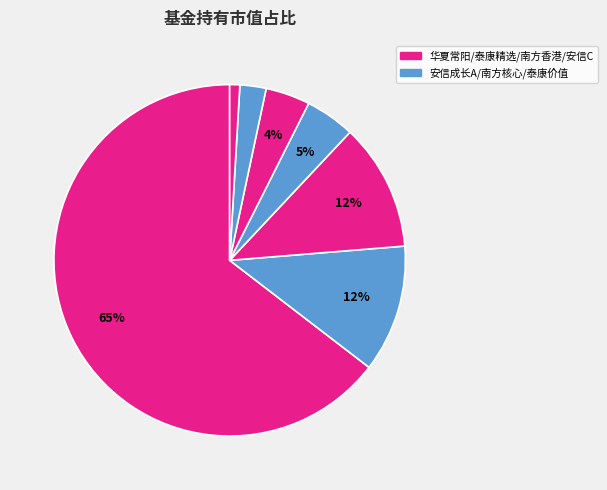

Count the number of slices in the pie.

7